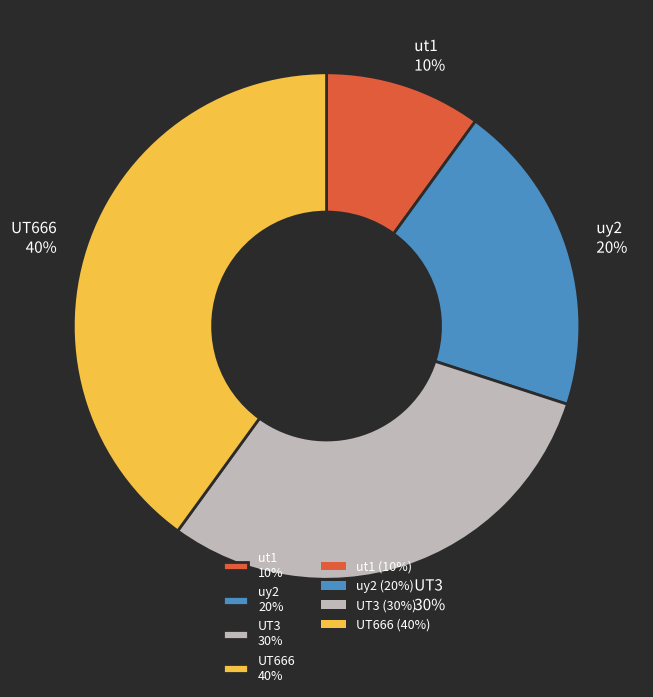

To the nearest percent, what portion does UT666 represent?

40%